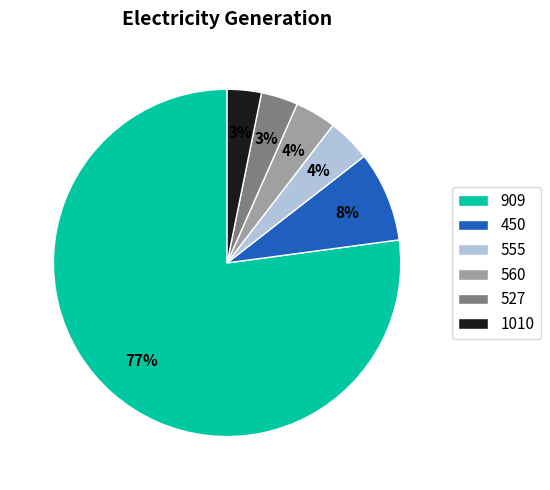

Is it true that 450 is 19% of the pie?

False